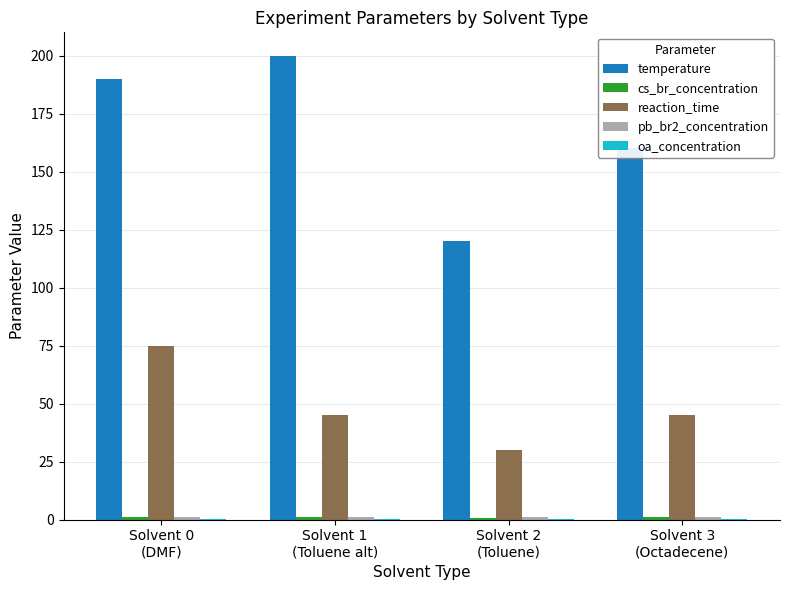

At which label is temperature closest to 160?

Solvent 3
(Octadecene)